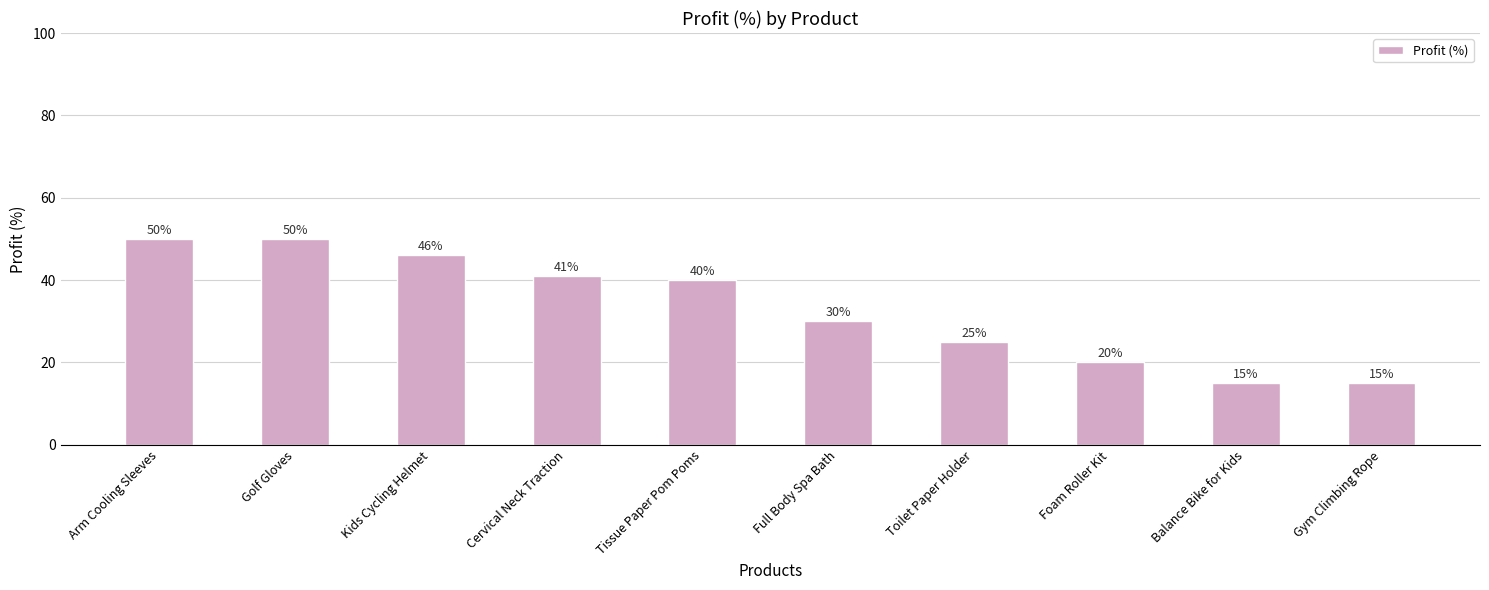

Reading left to right, transcribe all the data shown in this chart.

Arm Cooling Sleeves=50	Golf Gloves=50	Kids Cycling Helmet=46	Cervical Neck Traction=41	Tissue Paper Pom Poms=40	Full Body Spa Bath=30	Toilet Paper Holder=25	Foam Roller Kit=20	Balance Bike for Kids=15	Gym Climbing Rope=15